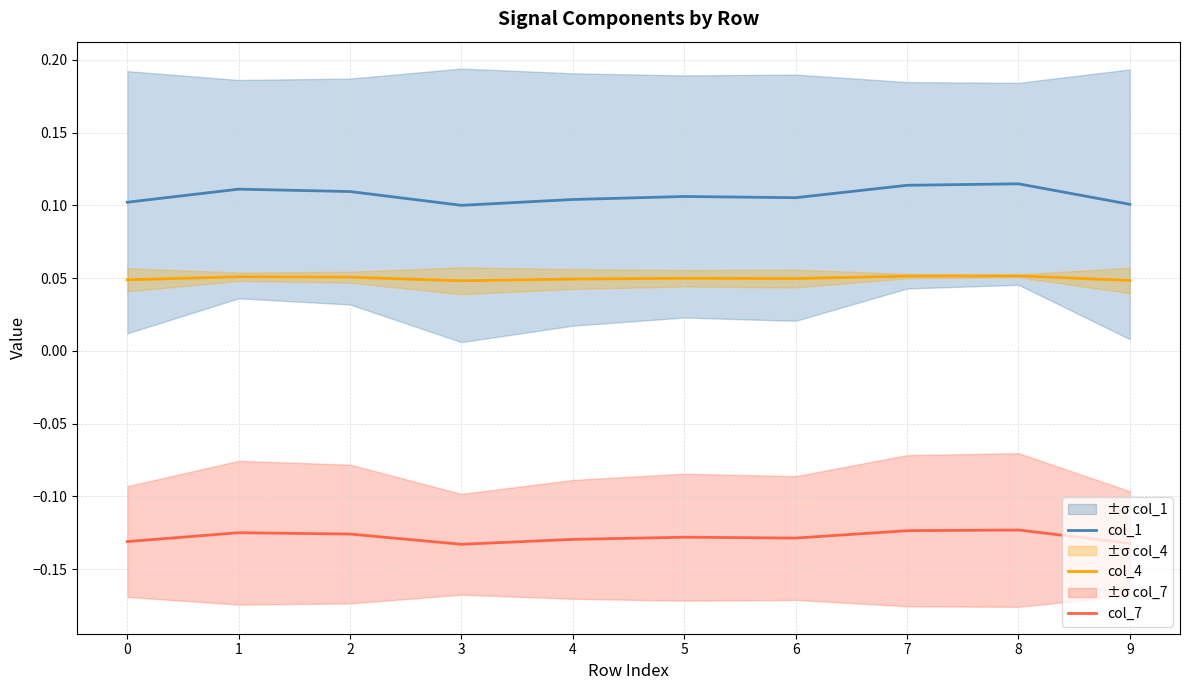

Does the chart display data point markers on the line(s)?

No